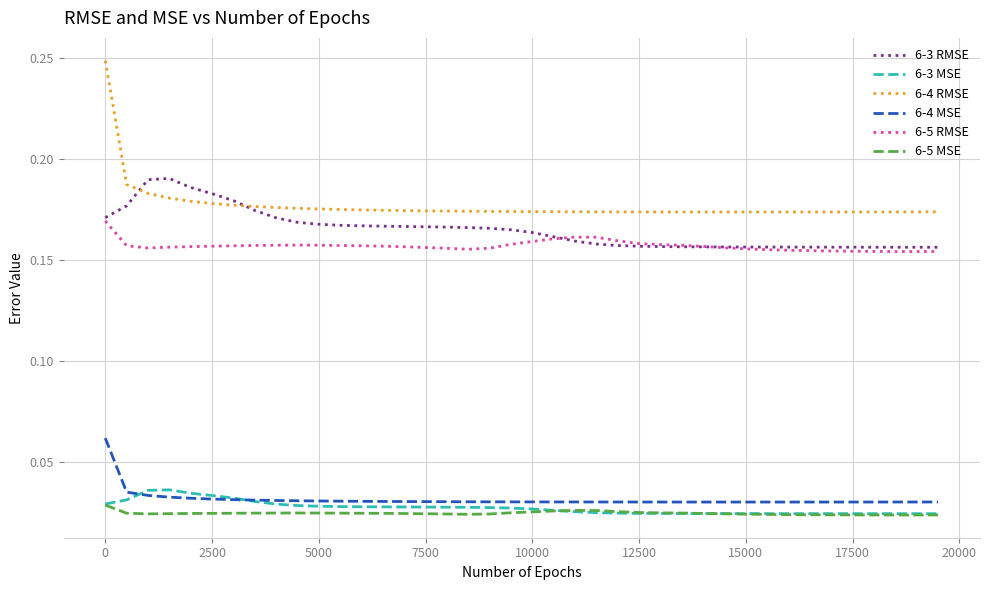

Which series has the largest range (max minus min)?

6-4 RMSE